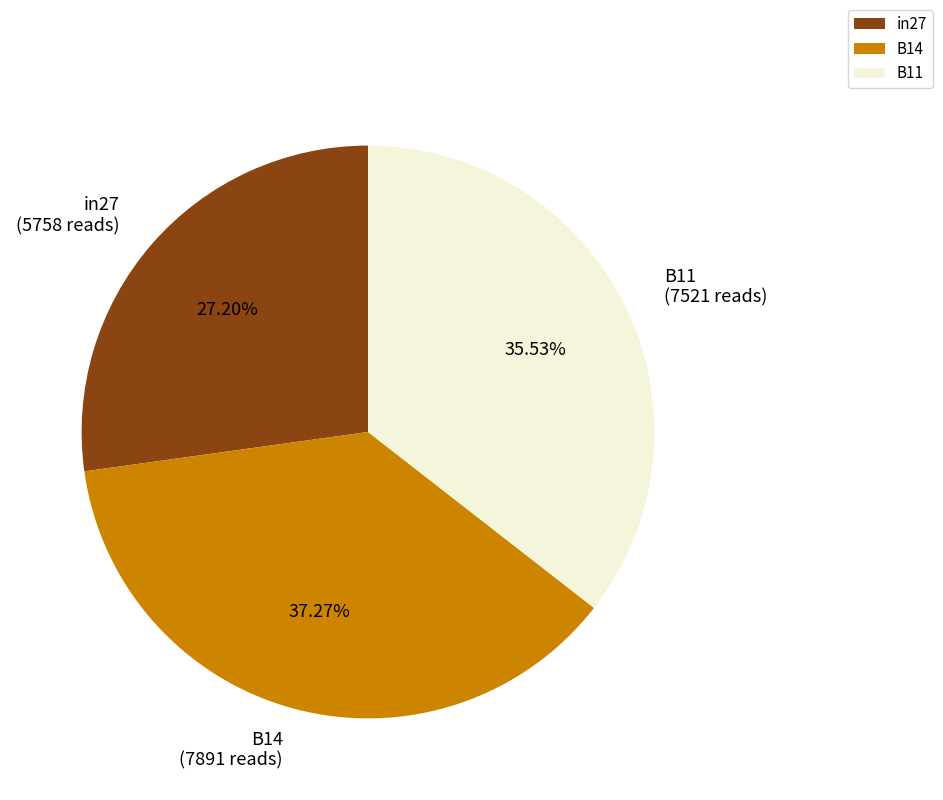

Is B14 the majority of the pie?

No